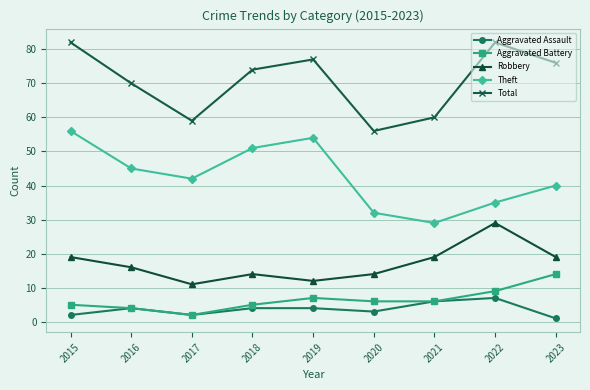

What is the spread (max minus min) of values at 2015?

80